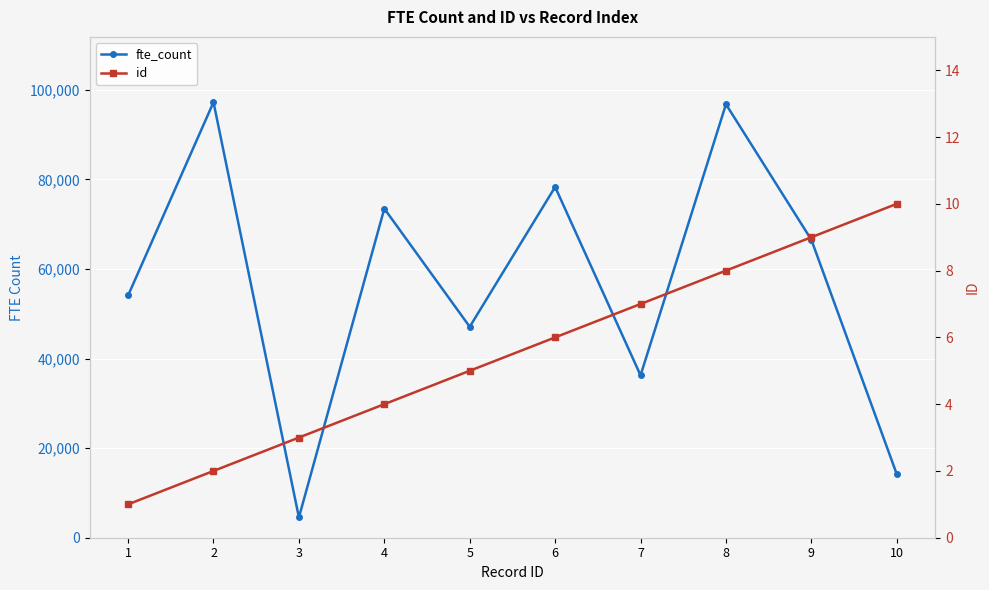

Reading right to left, list all the values displayed in this chart.

fte_count: 14173	66503	96761	36245	78300	47087	73465	4531	97216	54070
id: 10	9	8	7	6	5	4	3	2	1